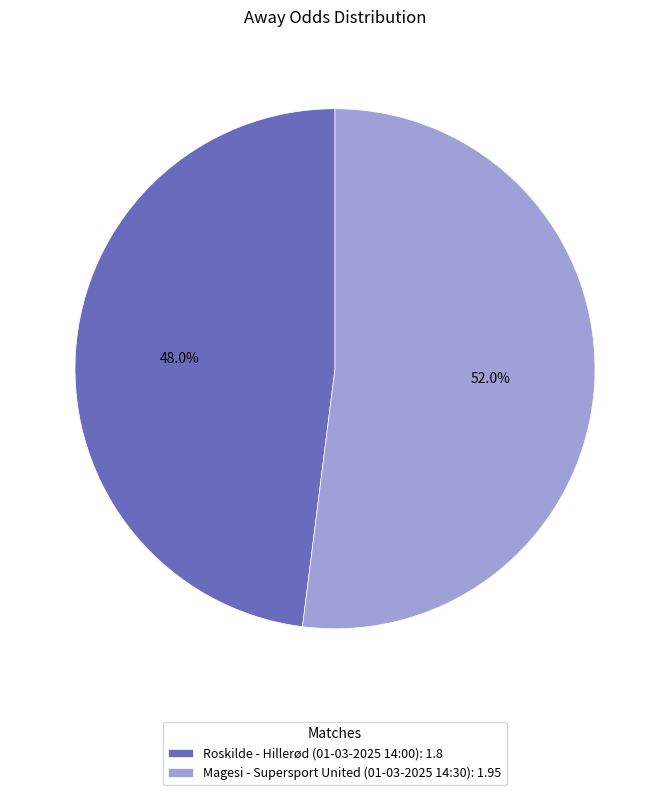

How many slices are in this pie chart?

2